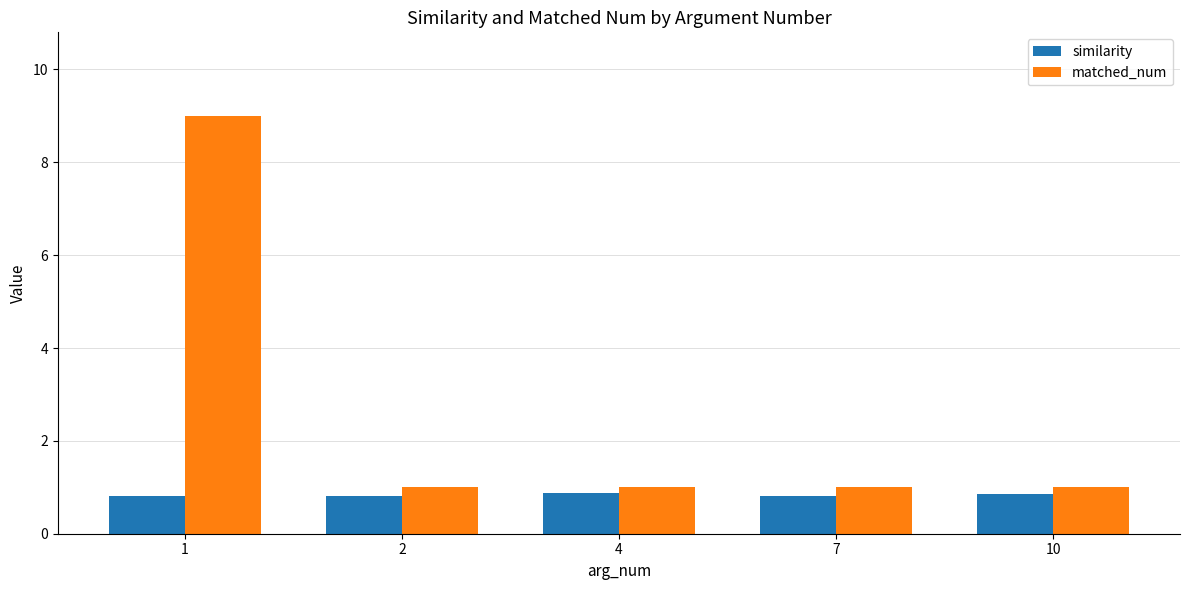

How many bars are there in each group?

2